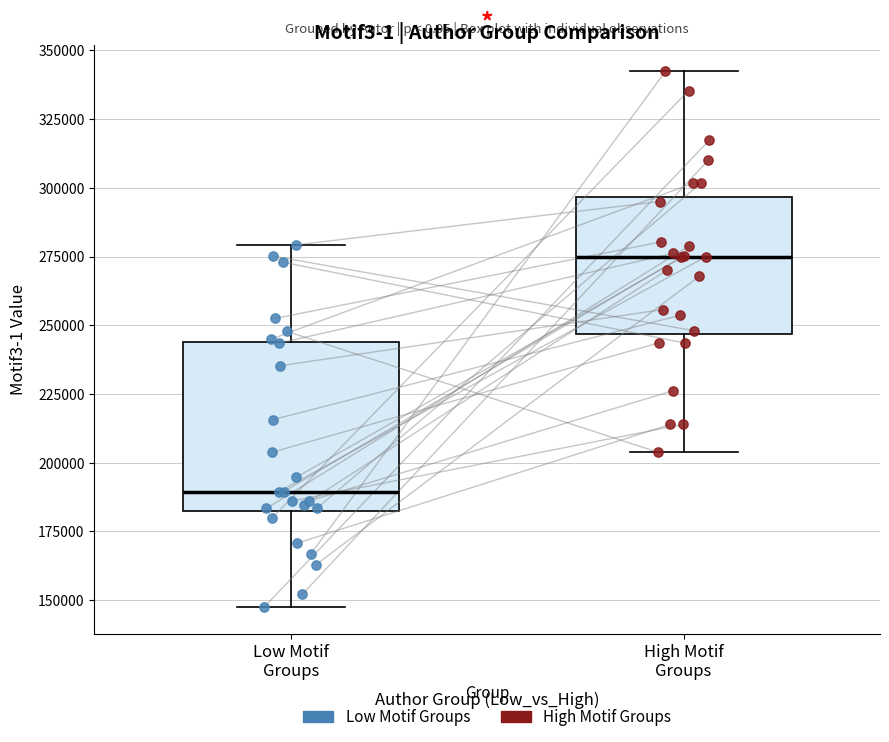

Which box is the tallest, from its lower edge to its upper edge?

Low Motif Groups